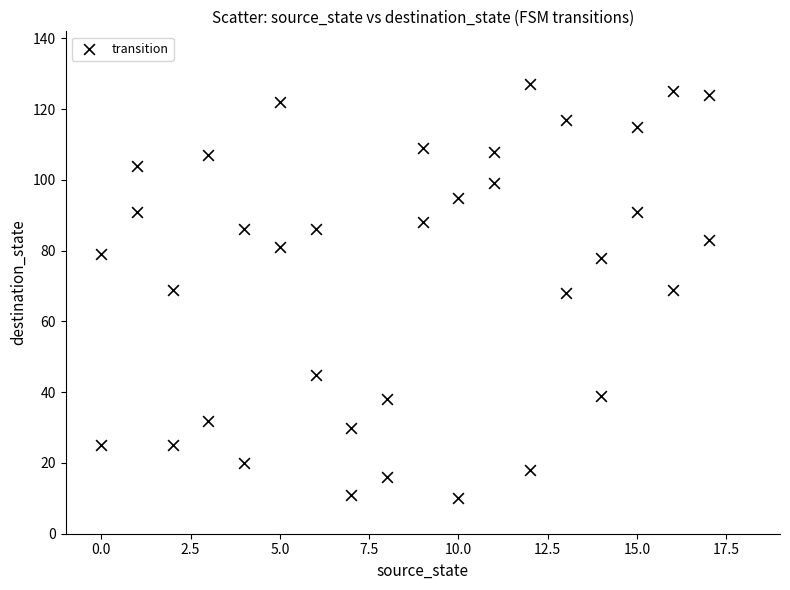

What is the range of Y values (max minus min)?

117